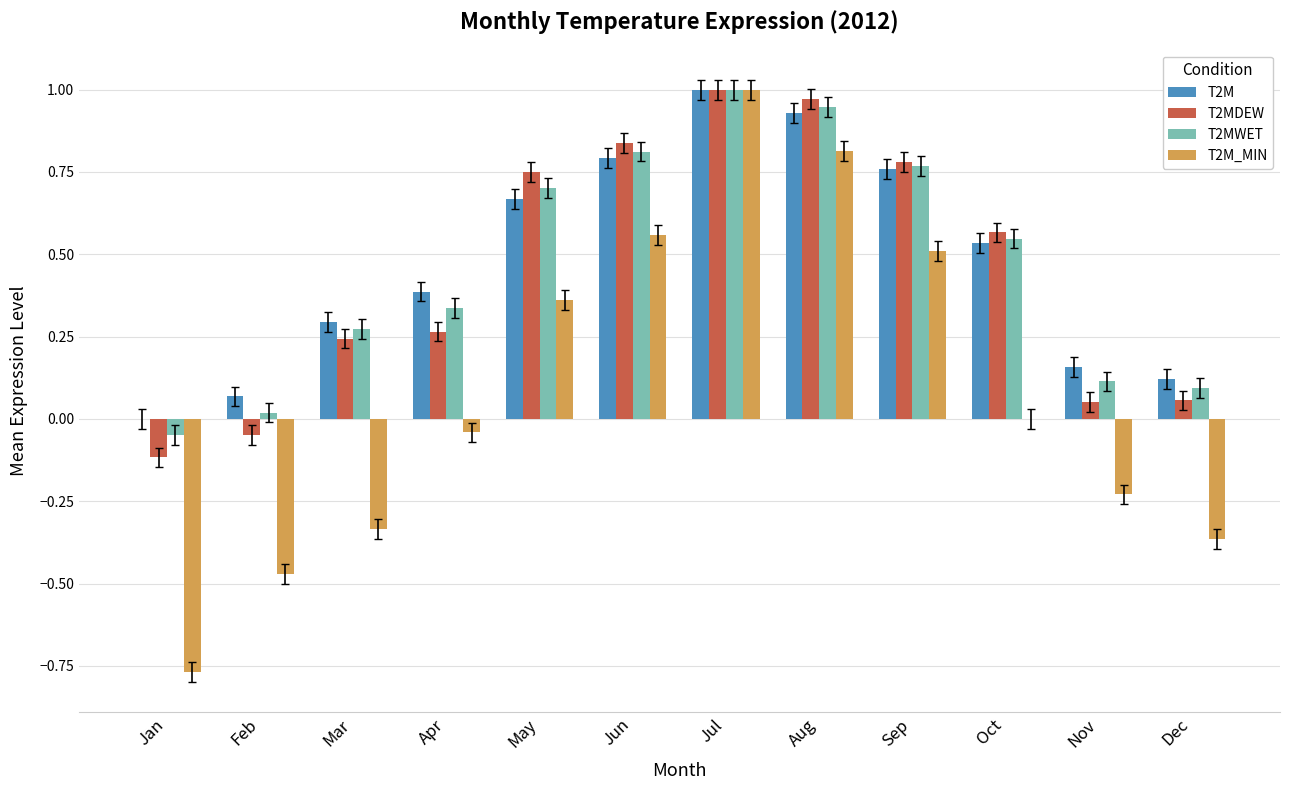

At which category is the sum across all series the highest?

Jul